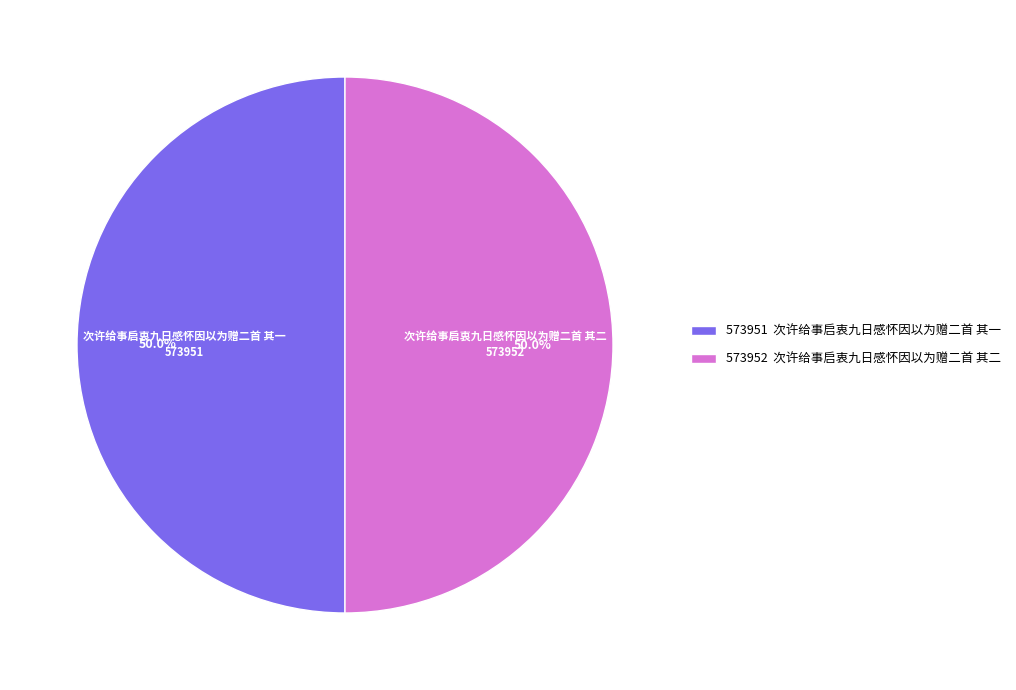

The 次许给事启衷九日感怀因以为赠二首 其一 slice represents 42% of the pie. True or false?

False